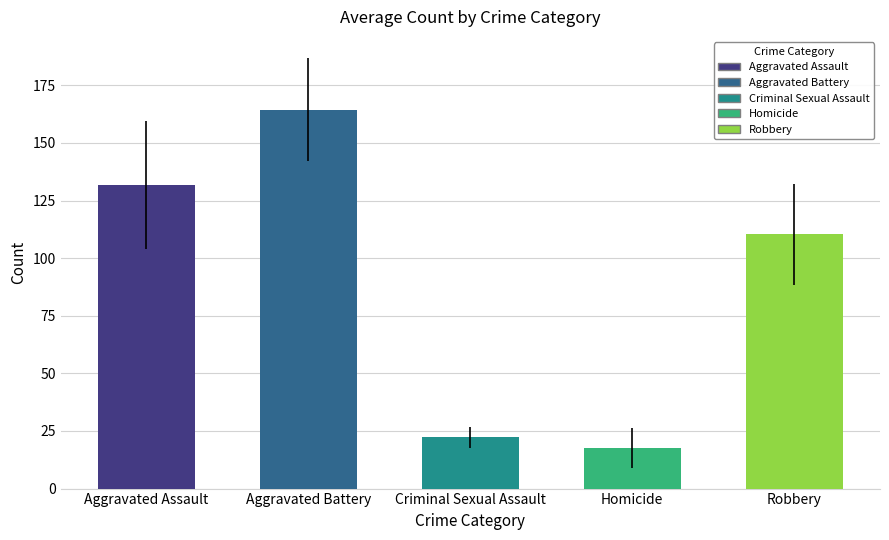

What is the average value of the Homicide series?

18